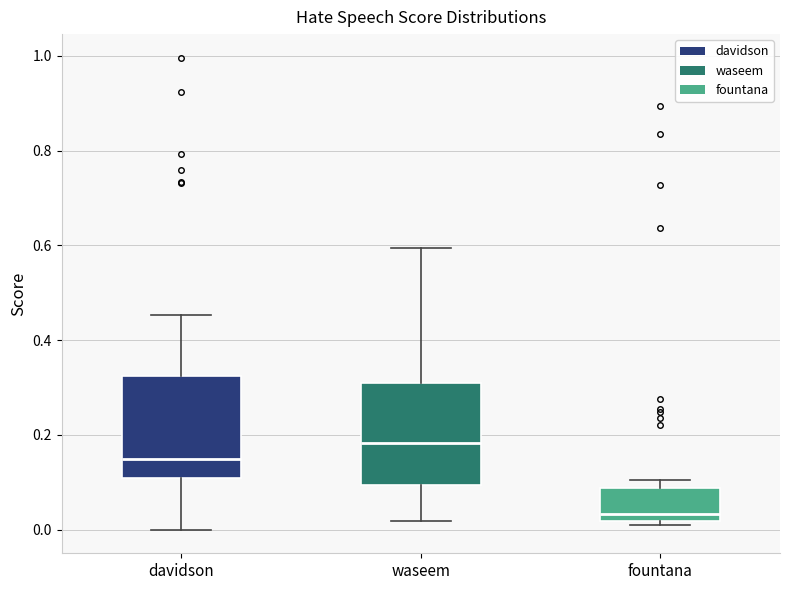

Where does the upper whisker of the box for davidson end on the y-axis? The values are not printed on the chart, so give them approximately, as read against the axis.

0.46